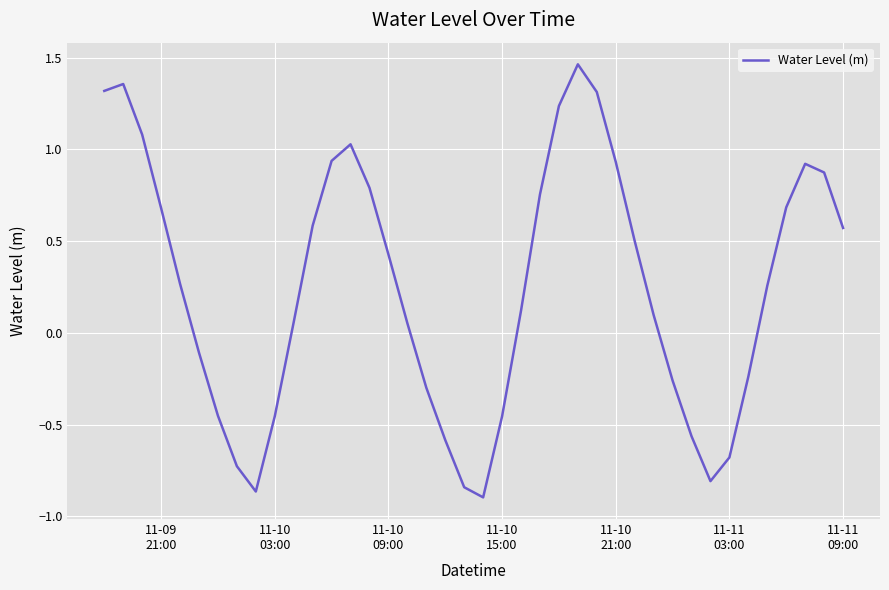

What is the difference between the maximum and minimum values?

2.4